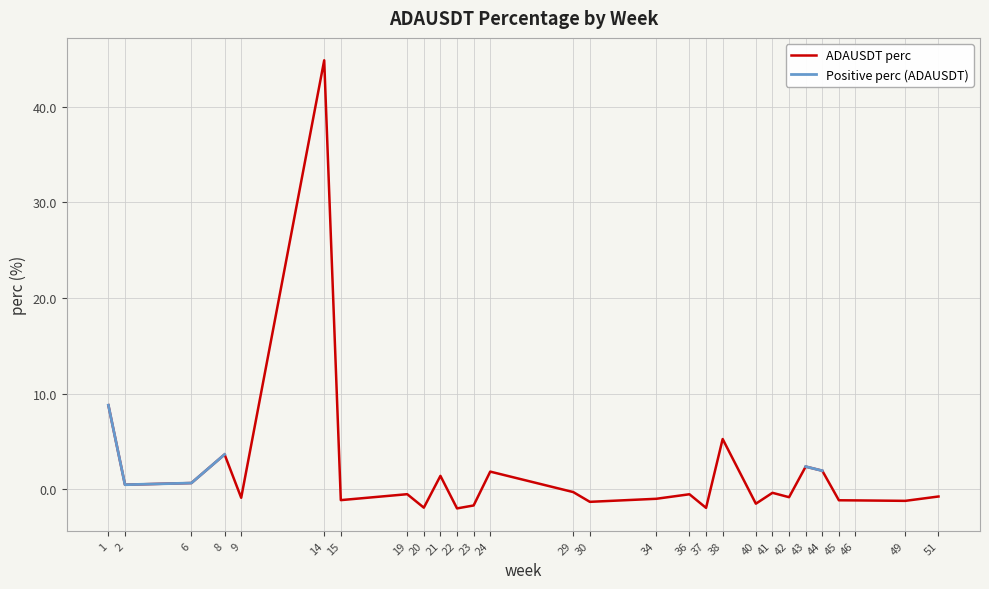

What is the sum of all ADAUSDT perc values?

51.0